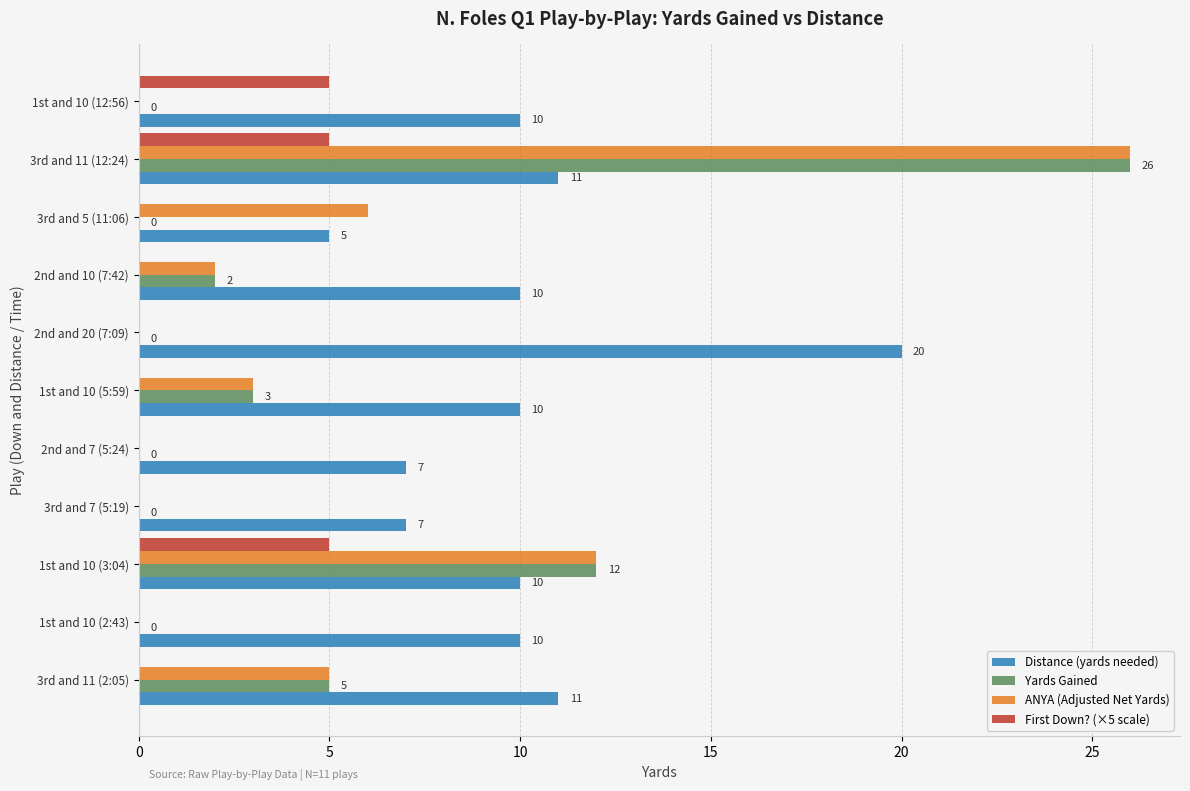

Between 1st and 10 (12:56) and 2nd and 20 (7:09), which series saw the biggest shift?

Distance (yards needed)